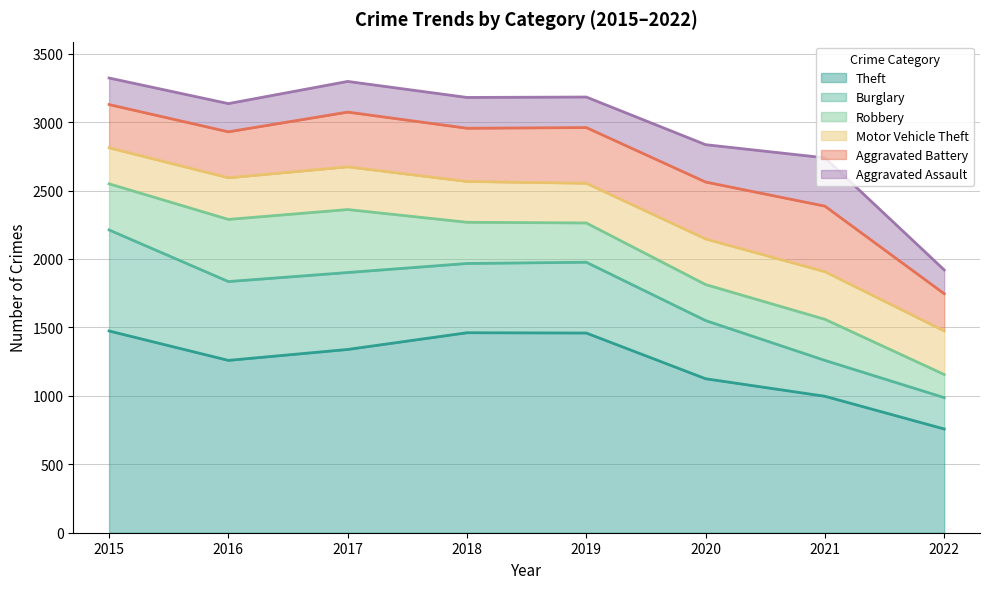

Between which two adjacent categories do Aggravated Battery and Robbery first intersect?

2017 and 2018